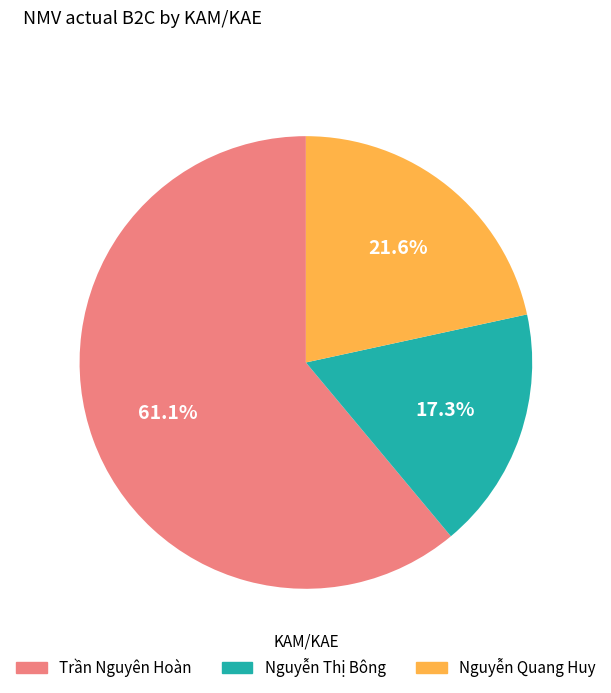

What percentage do Nguyễn Thị Bông and Nguyễn Quang Huy together represent?

38.9%